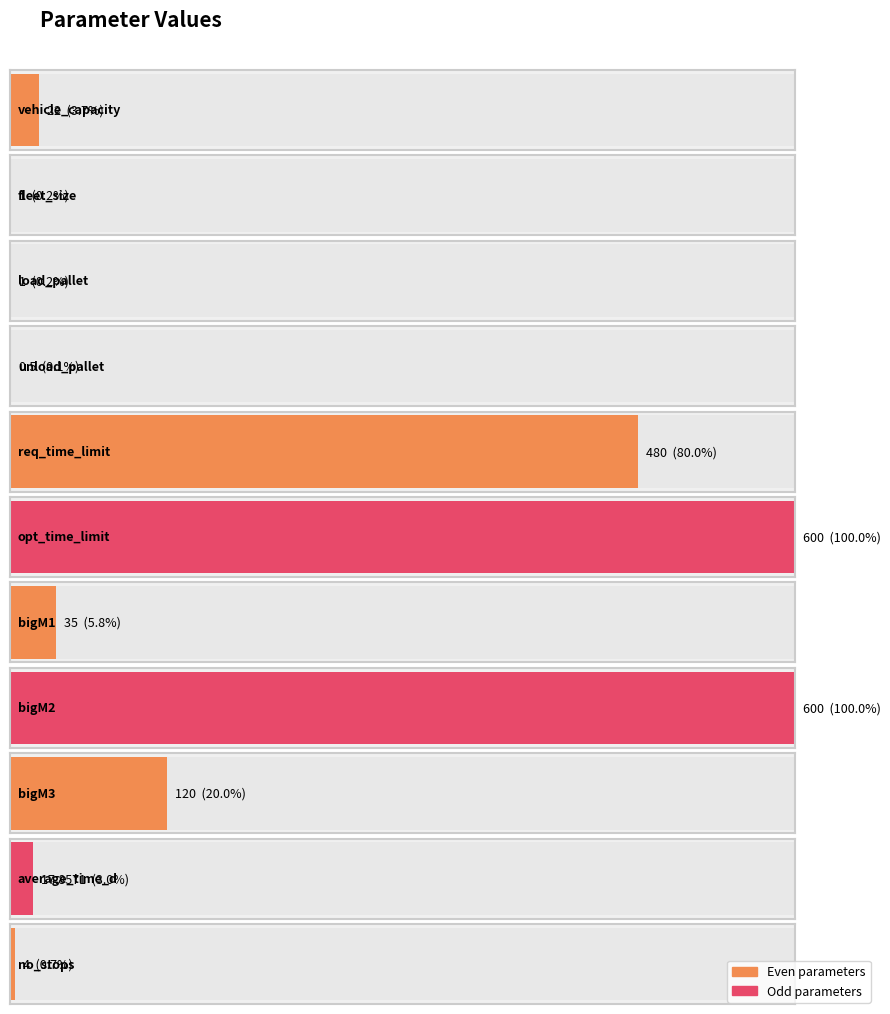

What is the minimum value shown in the chart?

0.5